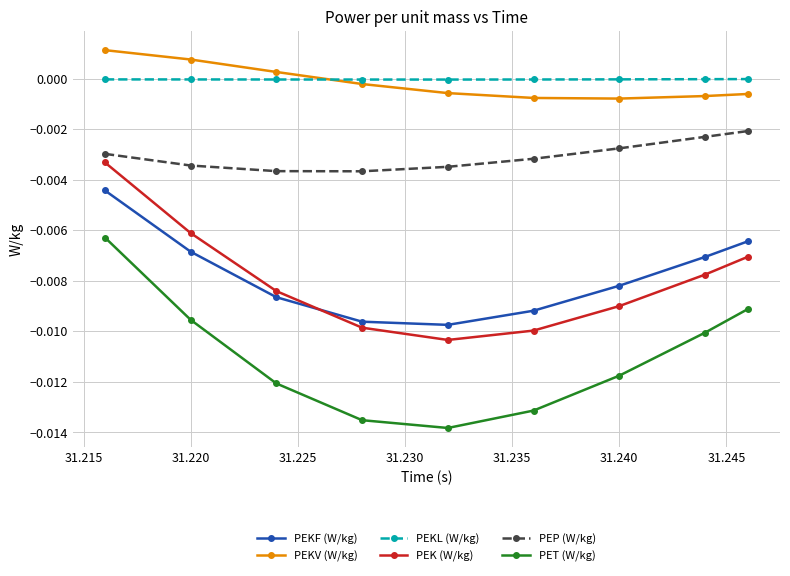

True or false: PET (W/kg) and PEP (W/kg) cross at least once.

False